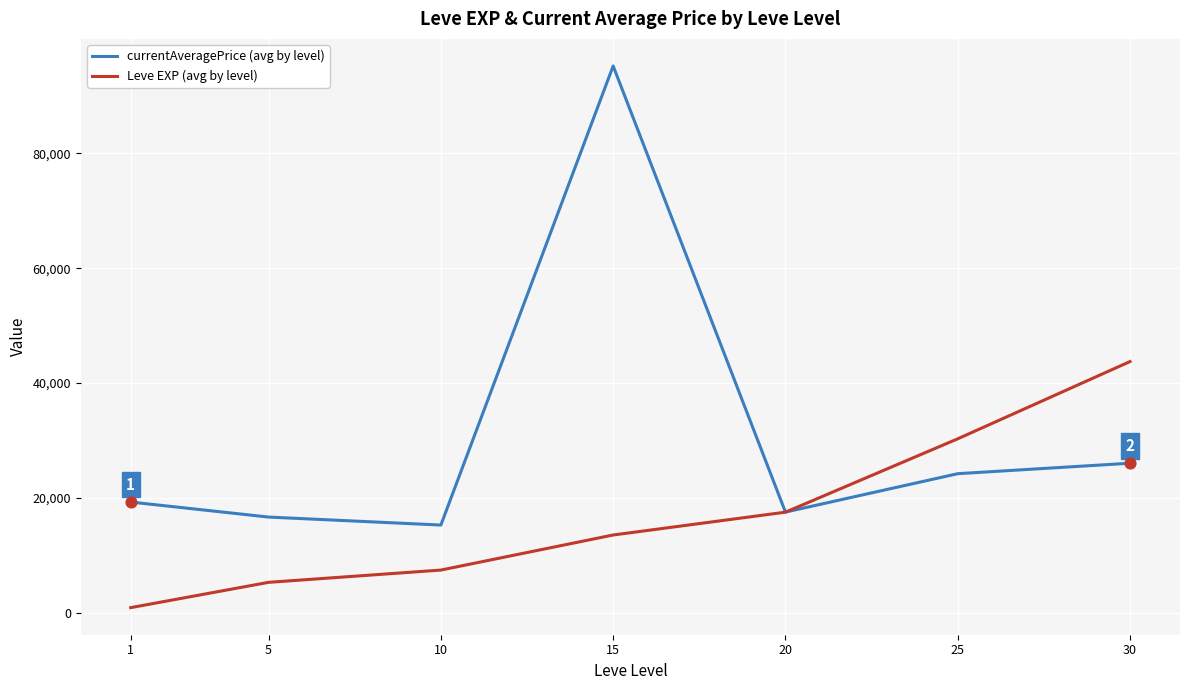

Between 15 and 25, which series saw the biggest shift?

currentAveragePrice (avg by level)